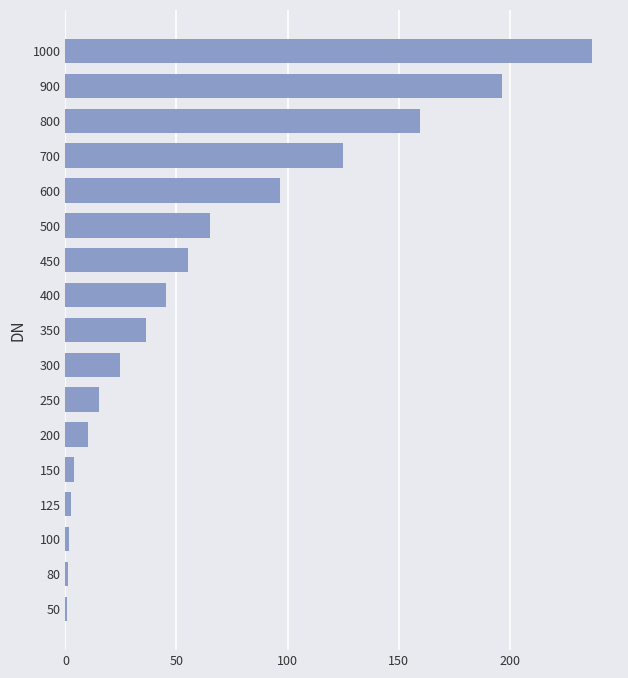

Are the bars horizontal?

Yes